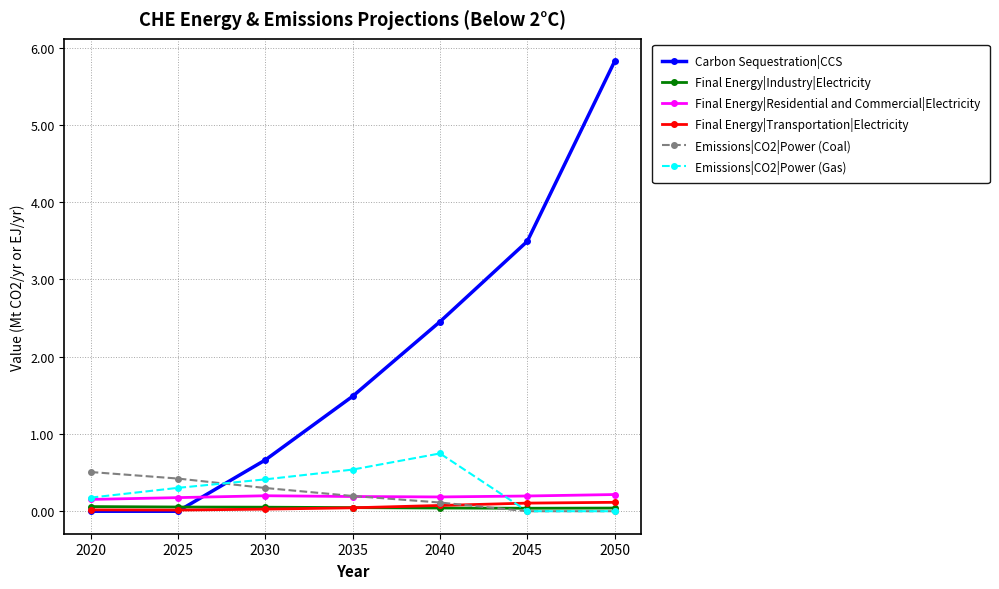

The value of Final Energy|Residential and Commercial|Electricity at 2045 is 0.2. True or false?

True